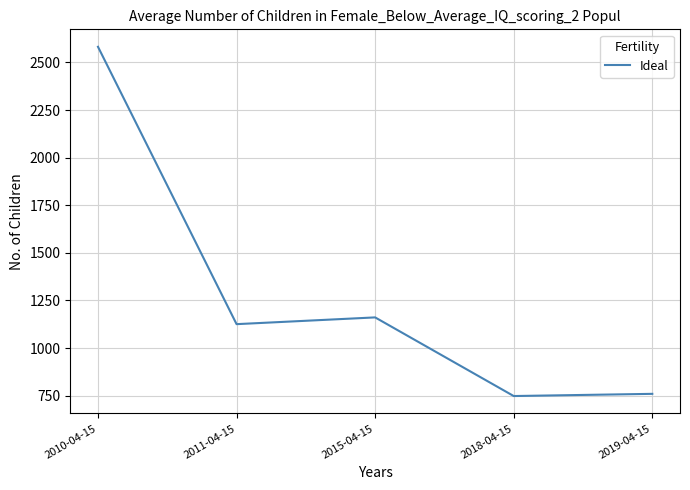

Between 2011-04-15 and 2019-04-15, which is larger?

2011-04-15